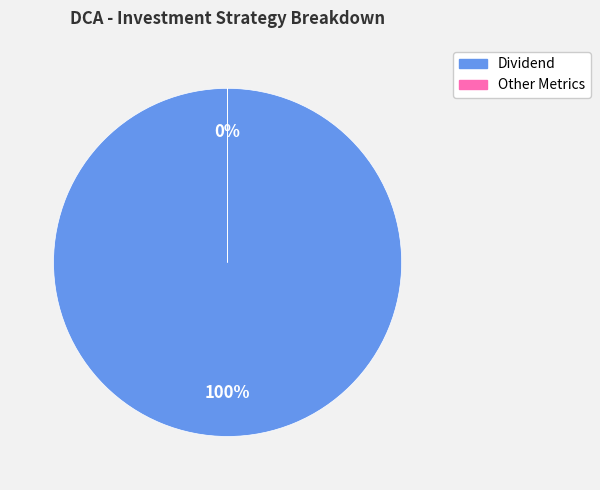

True or false: Dividend accounts for 100% of the total.

True